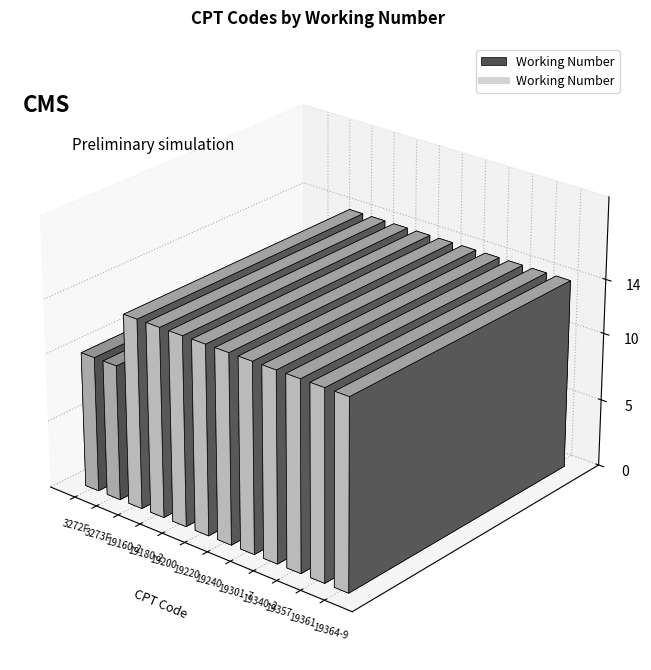

How many data points are less than 14?

2